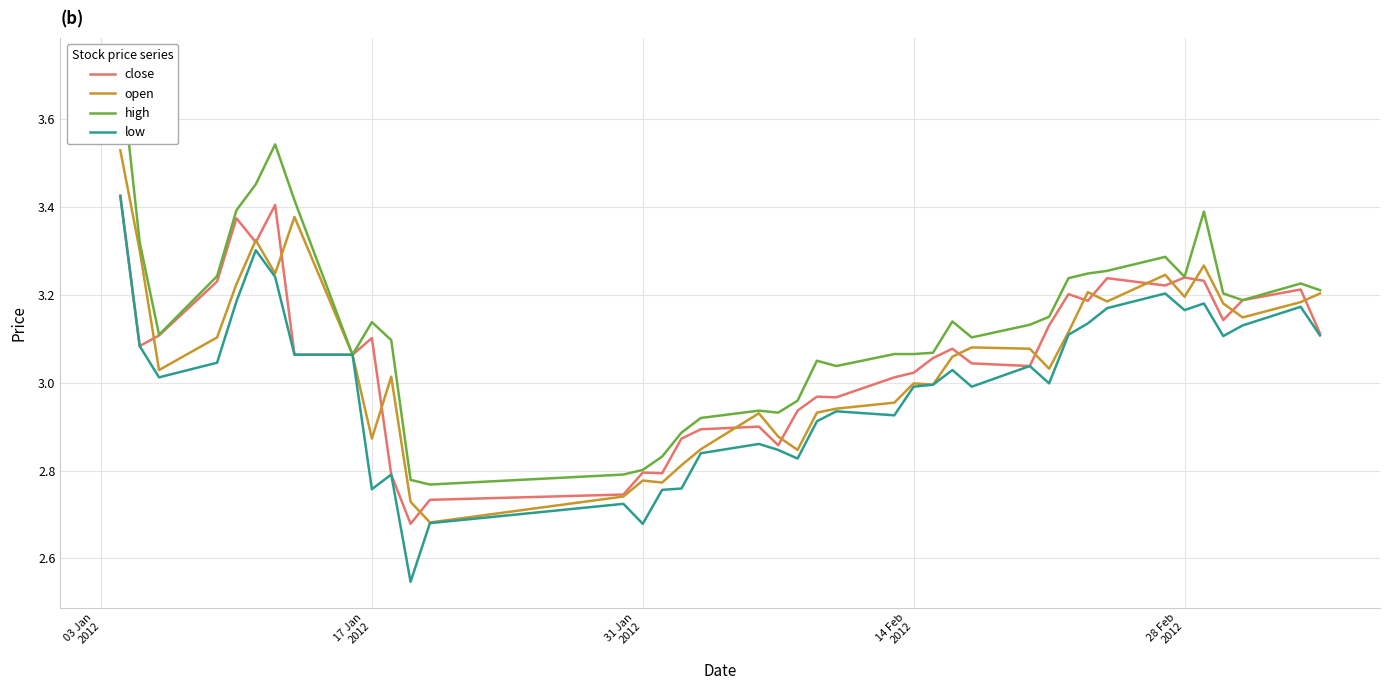

At which label does close first exceed 3?

03 Jan
2012